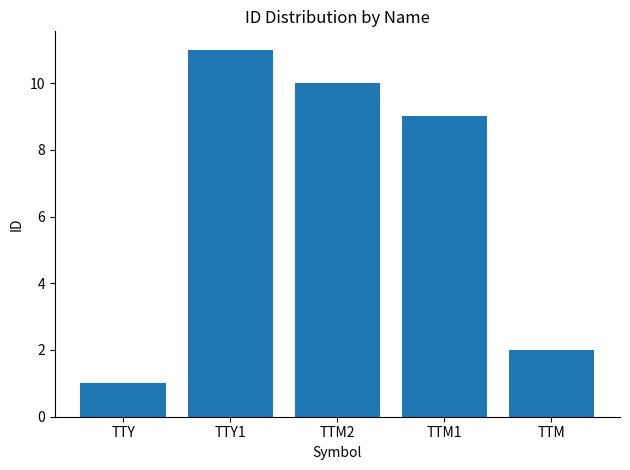

How many values are between 2 and 10?

3